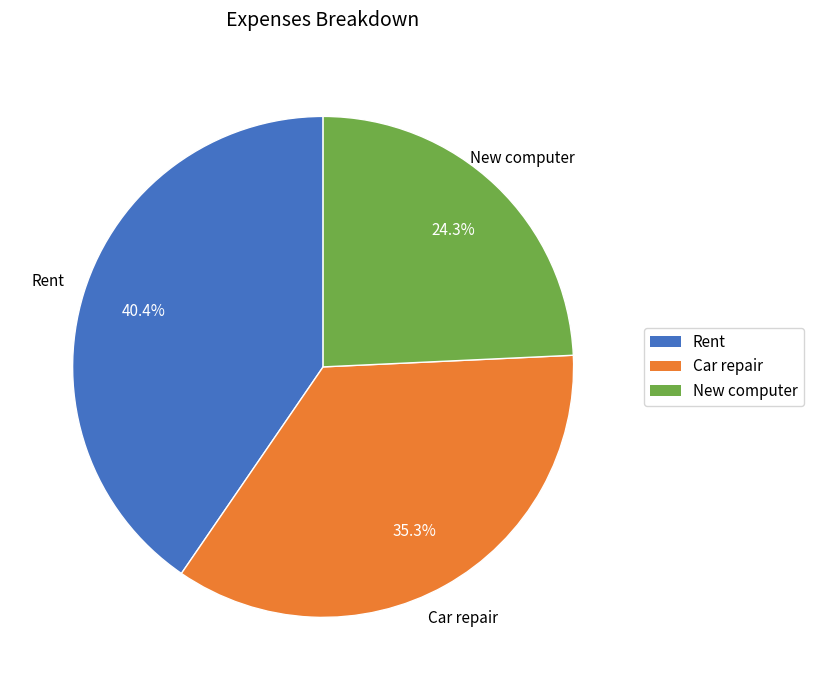

The New computer slice represents 24% of the pie. True or false?

True